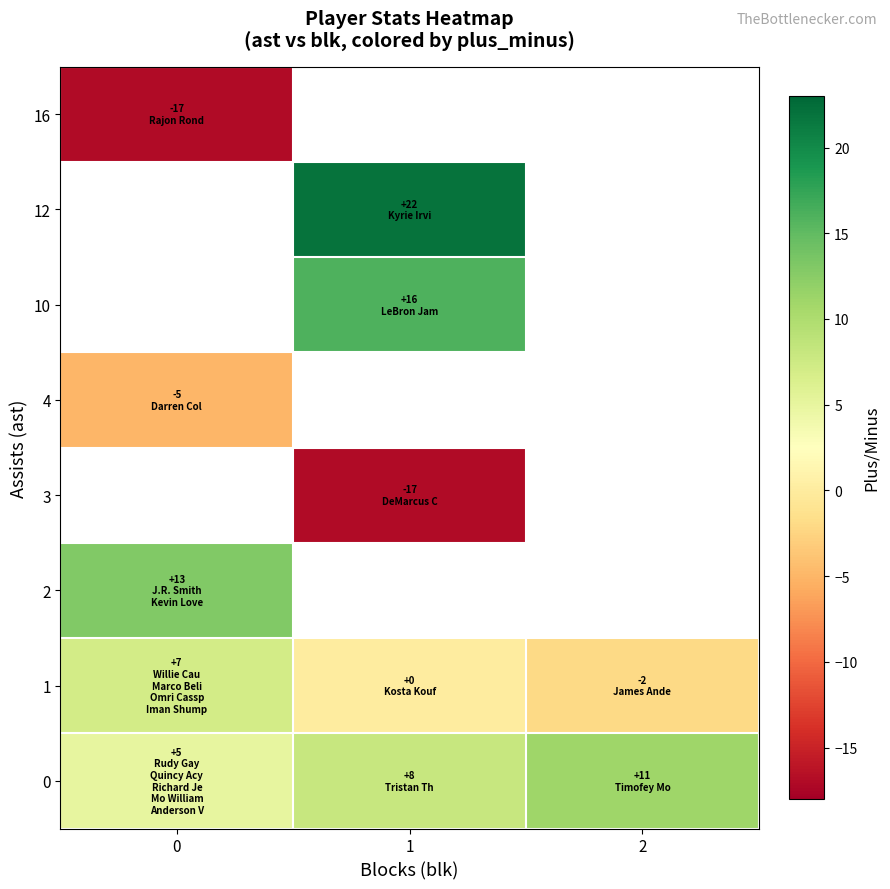

Is it true that 1 equals 0.0 at 1?

True